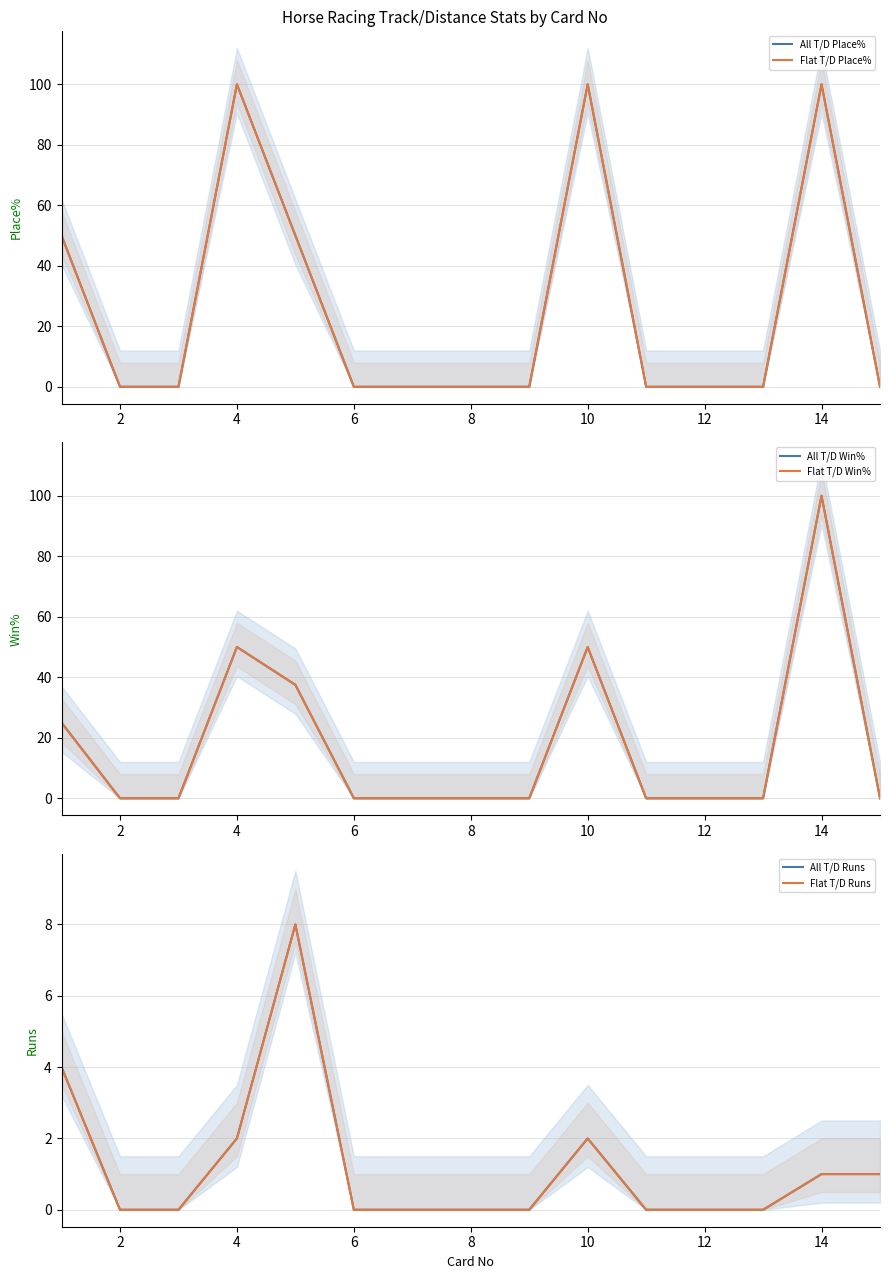

After their last crossing, which series has the higher values: All T/D Runs or All T/D Place%?

All T/D Runs